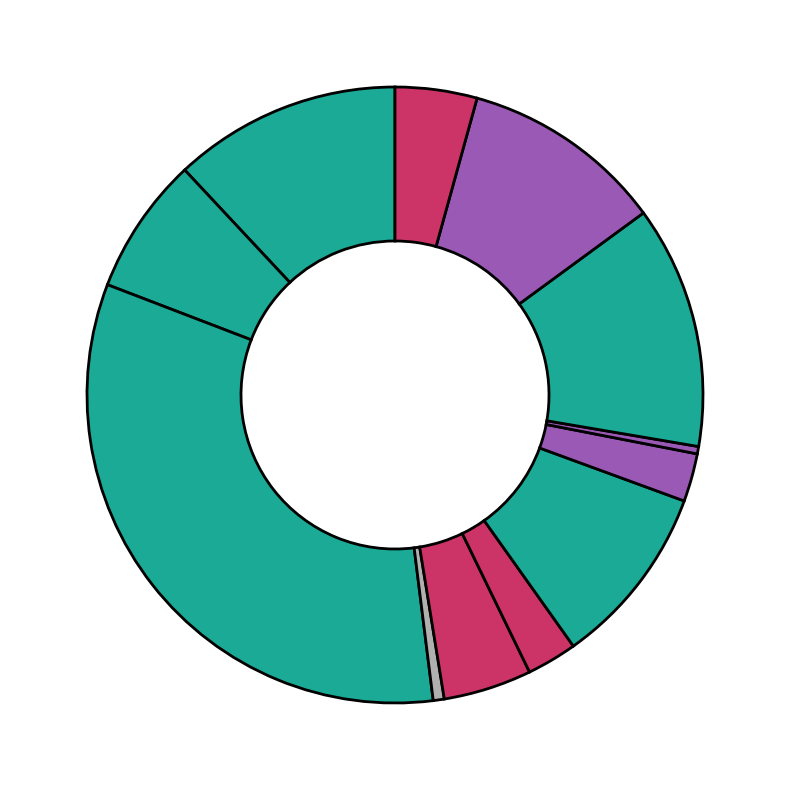

To the nearest percent, what is the difference between the largest and smallest slice percentages?

32%